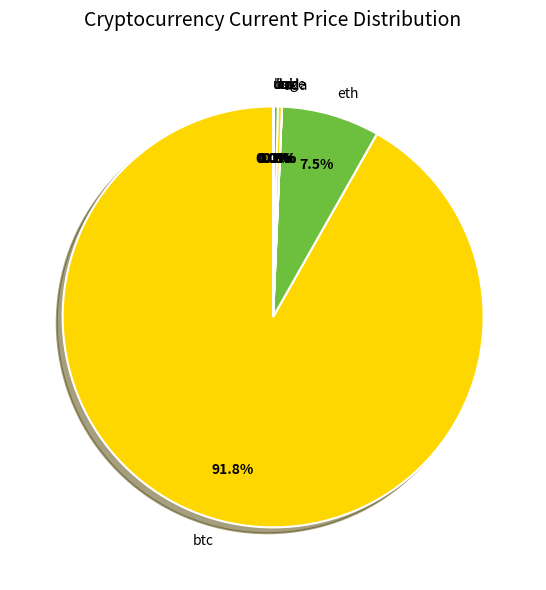

What is the largest slice in the pie chart?

btc